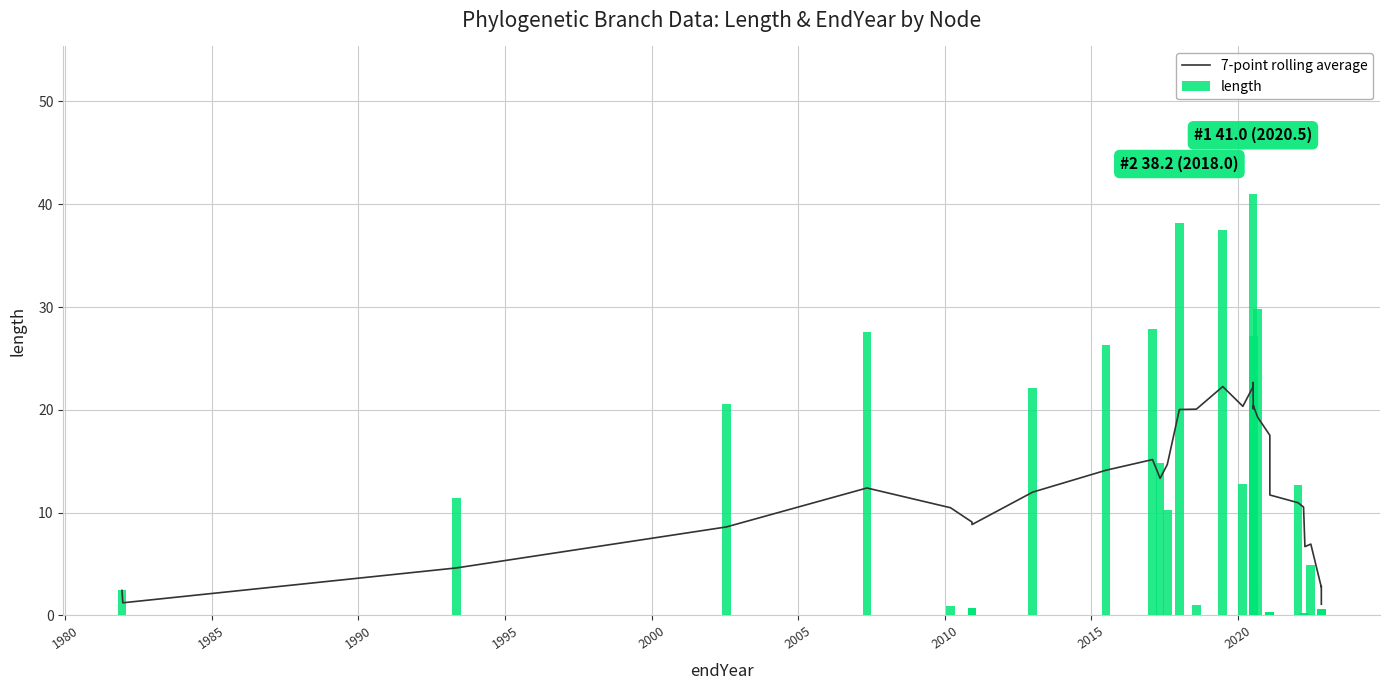

How many series are shown in this chart?

2